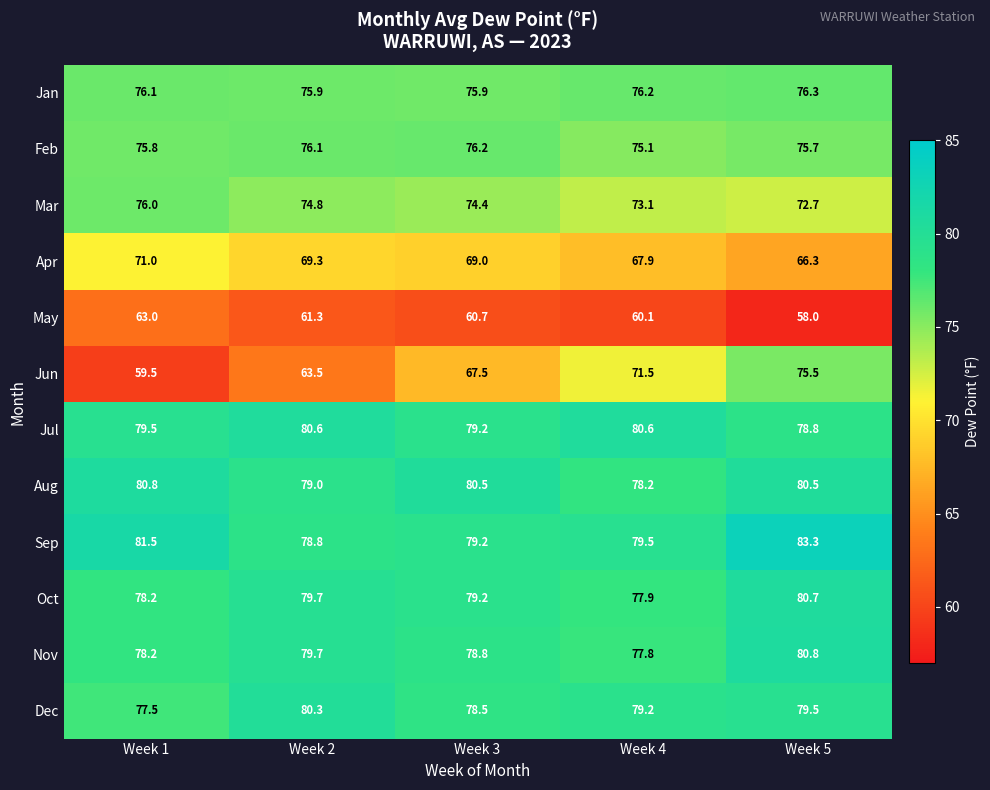

Which series has the widest spread of values?

Jun